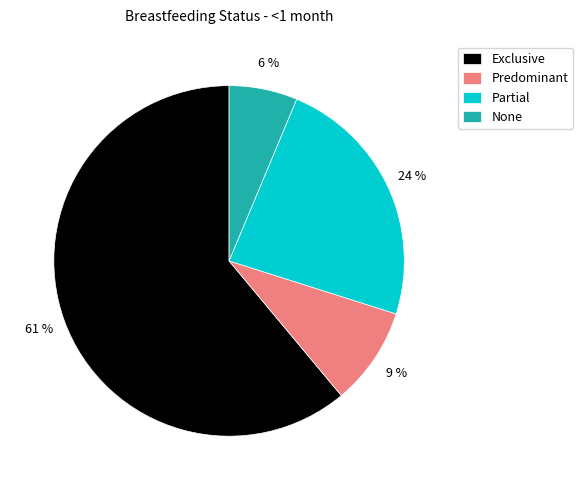

How many slices are in this pie chart?

4